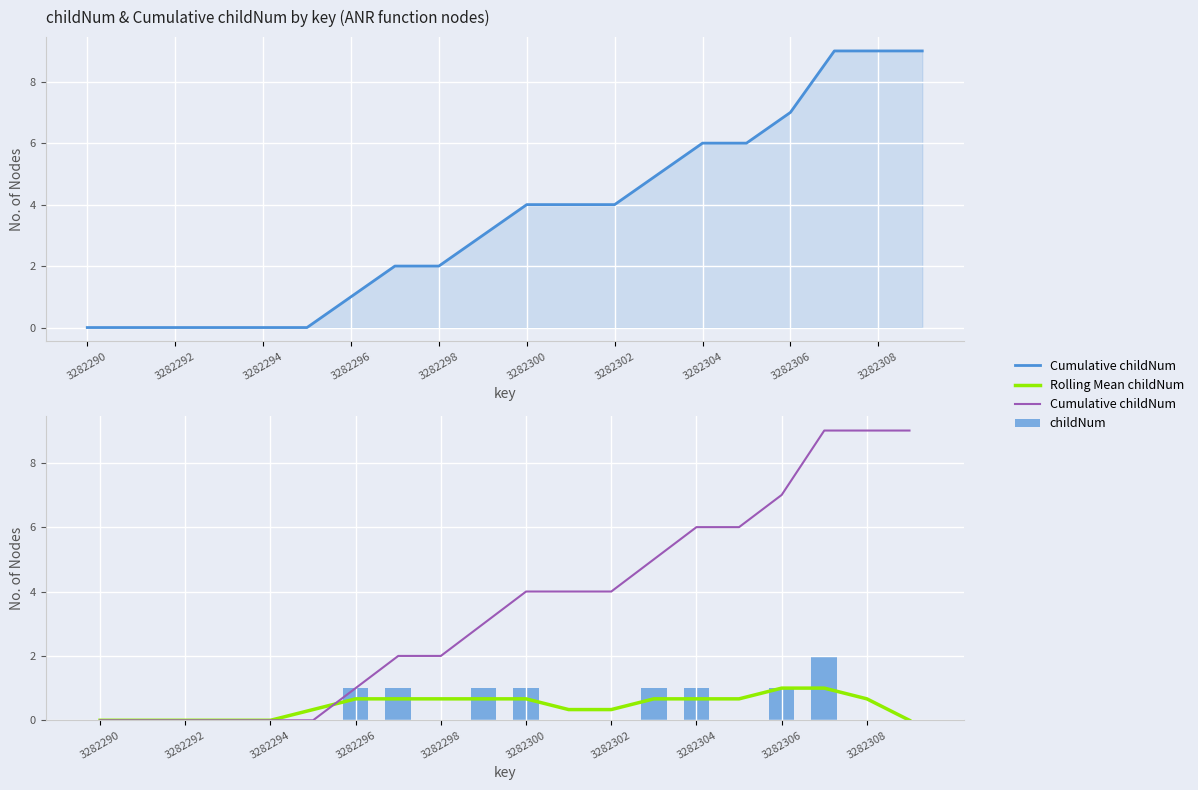

Which series has the largest range (max minus min)?

Cumulative childNum